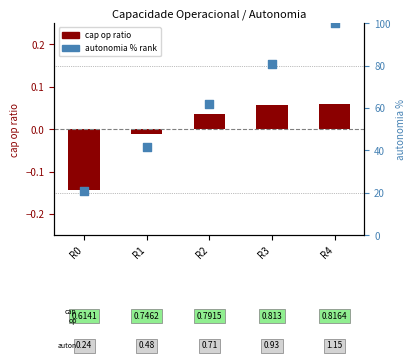

Which series has the largest total across all categories?

autonomia % rank